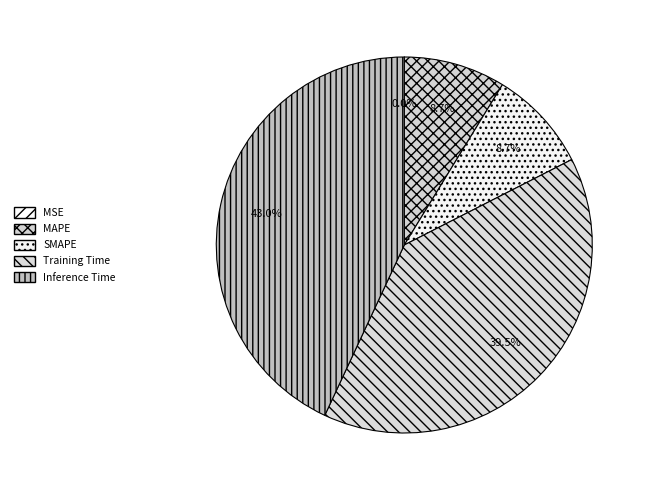

How many slices are in this pie chart?

5